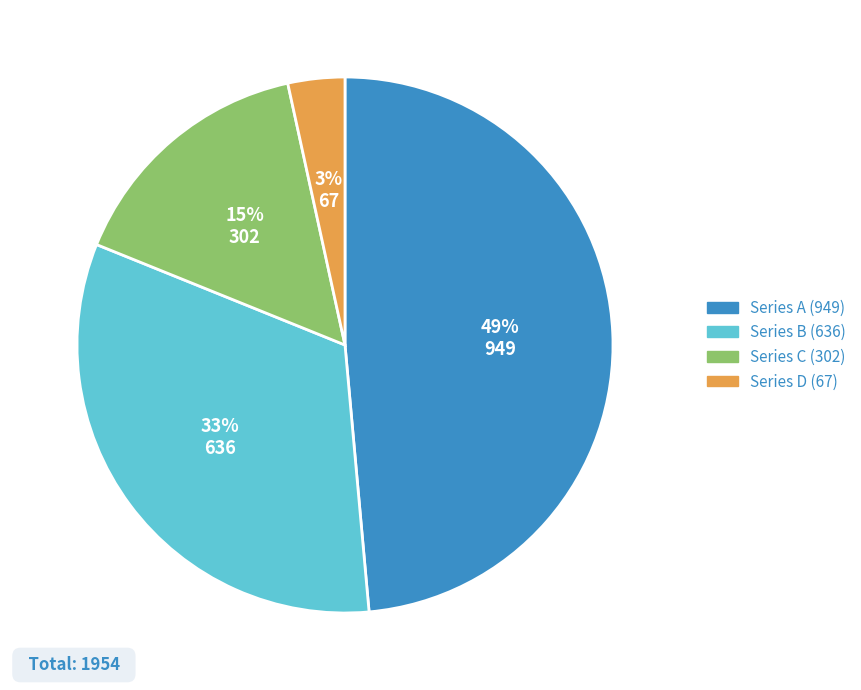

To the nearest percent, what portion does Series C (302) represent?

15%